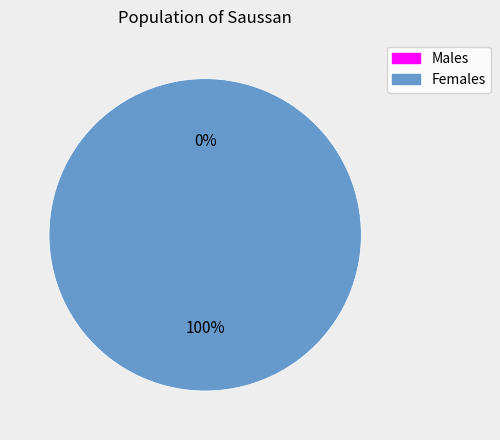

To the nearest percent, what is the combined percentage of 1616678283 and 1627417150?

100%